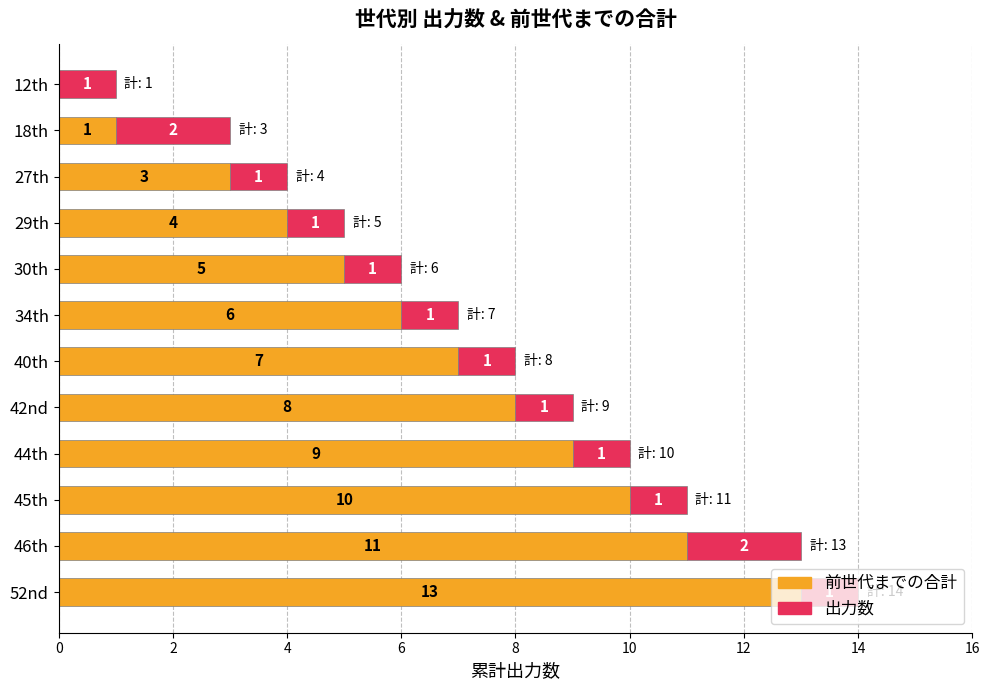

At which label does 前世代までの合計 reach its peak?

52nd